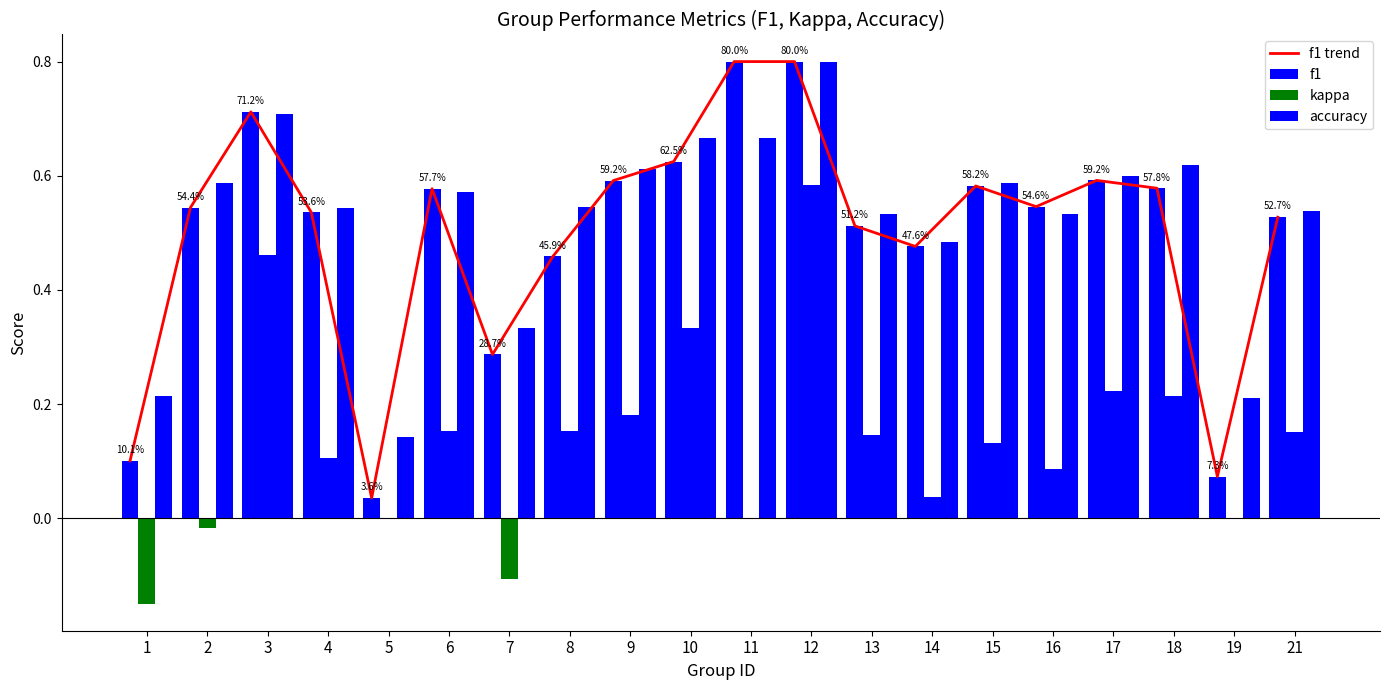

What is the difference between the maximum and minimum values in the f1 series?

0.8